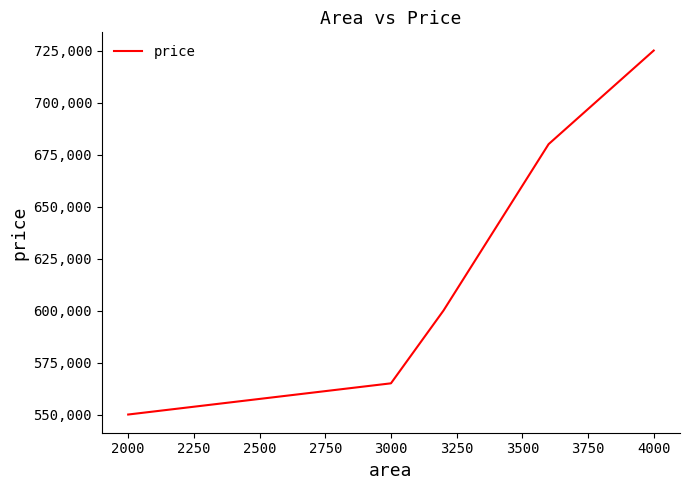

Reading left to right, what are all the values shown in this chart?

550000	565000	600000	680000	725000